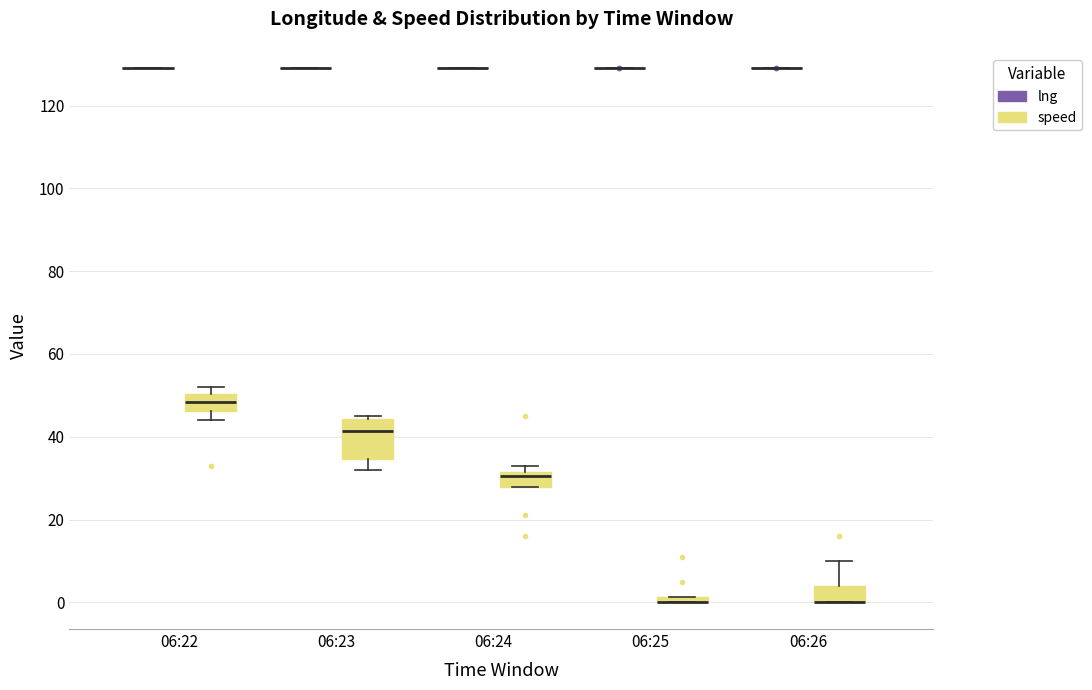

Where does the median line of the box for 06:24 (speed) sit on the y-axis? The values are not printed on the chart, so give them approximately, as read against the axis.

30